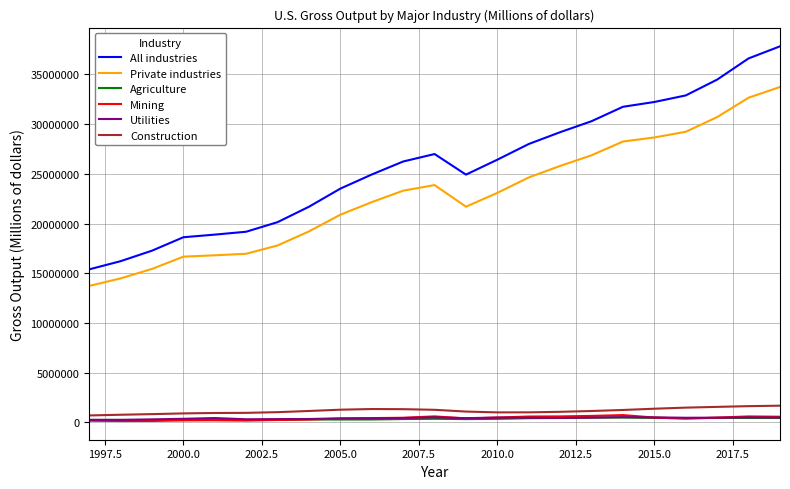

Which series has the widest spread of values?

All industries